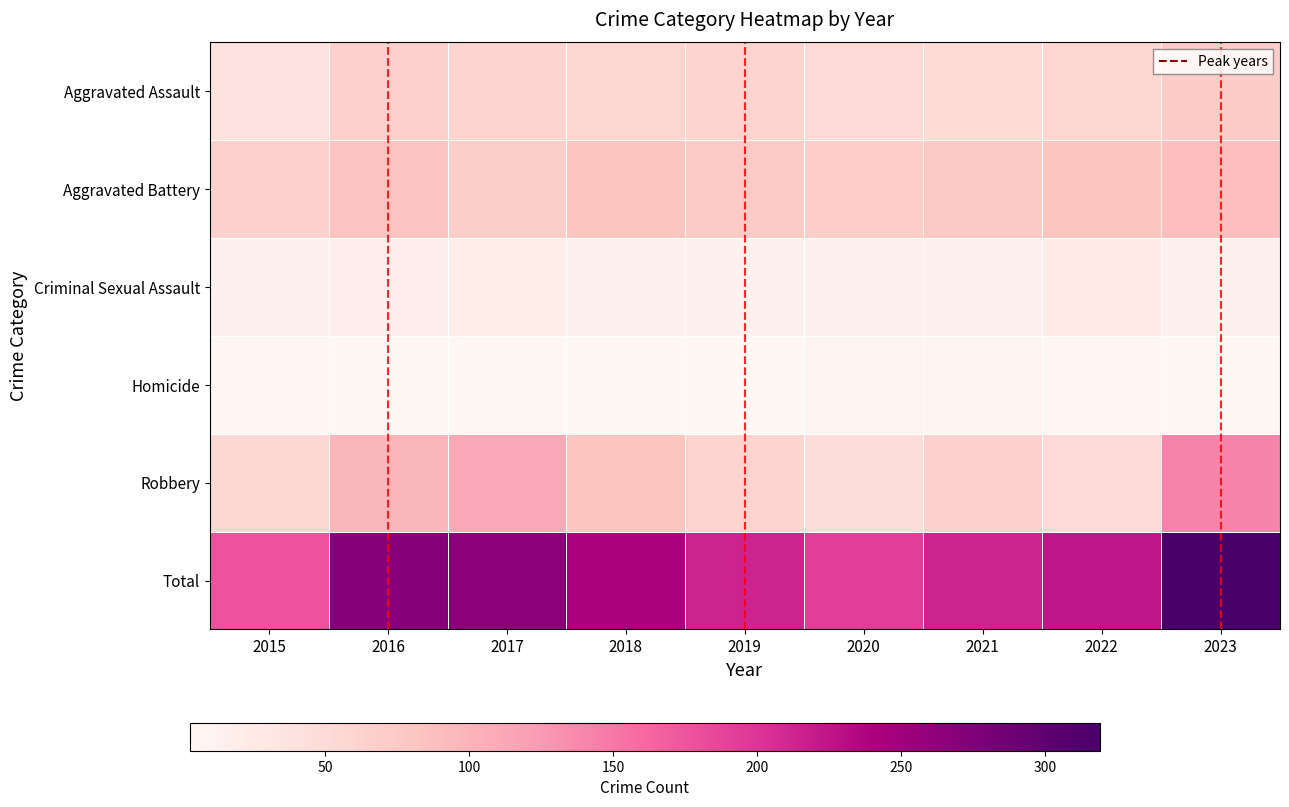

Between 2023 and 2021, which is larger?

2023